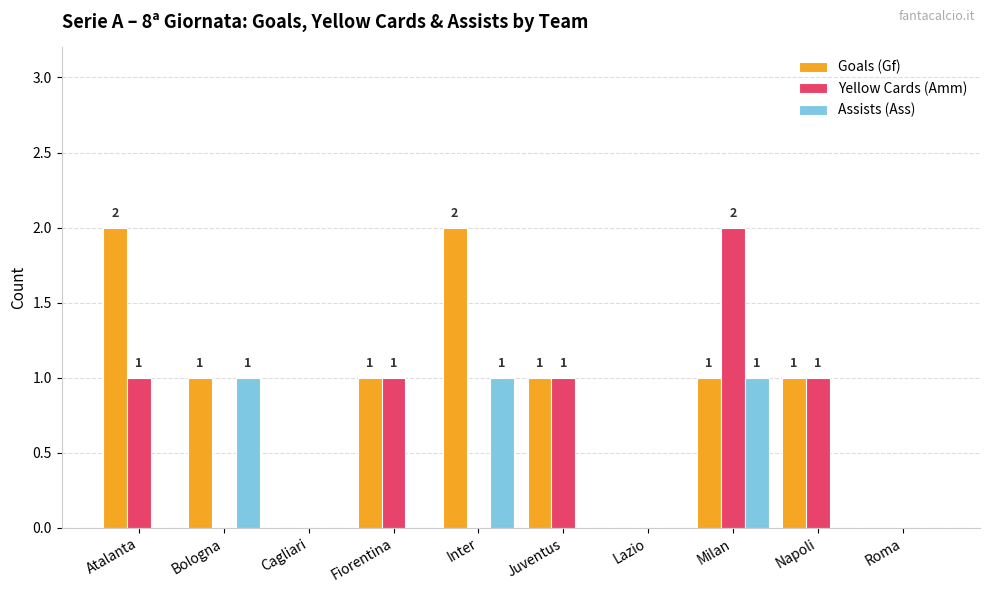

Which series has the largest total across all categories?

Goals (Gf)